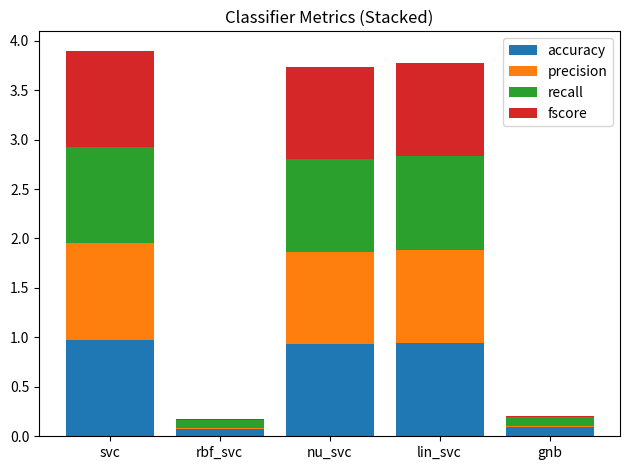

What are all the series names shown in the legend?

accuracy, precision, recall, fscore